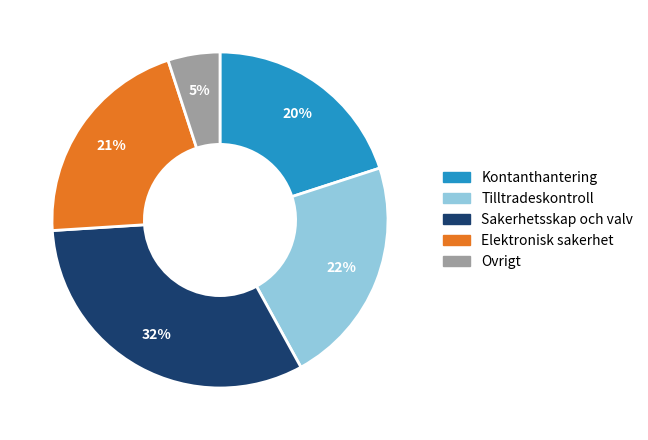

Does any single category account for the majority?

No